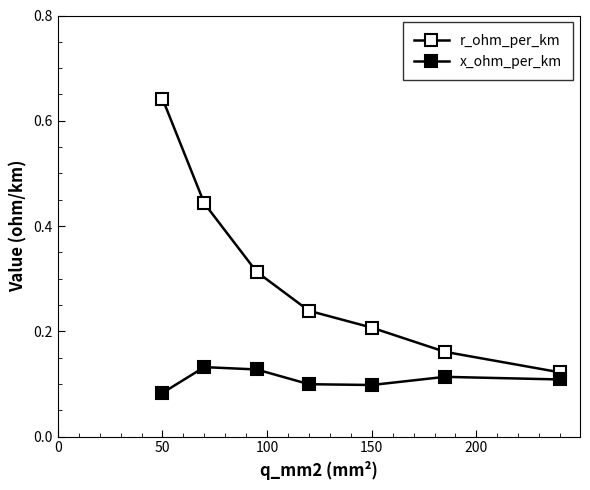

How many data points does each series have?

7